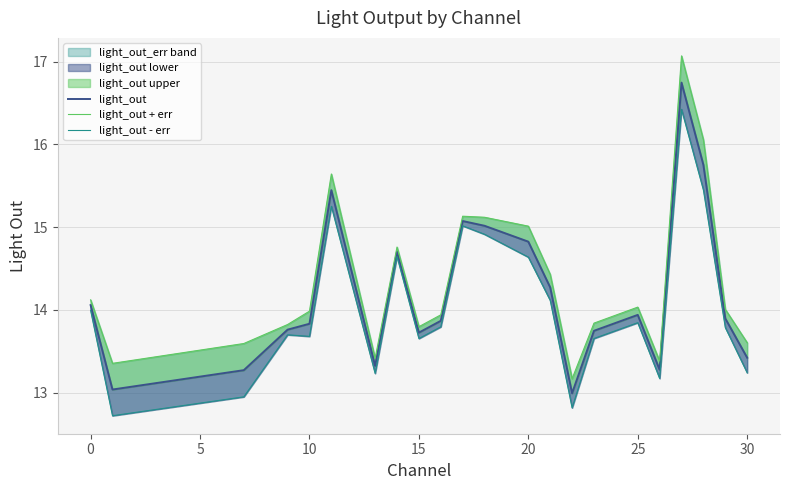

True or false: light_out and light_out + err cross at least once.

False